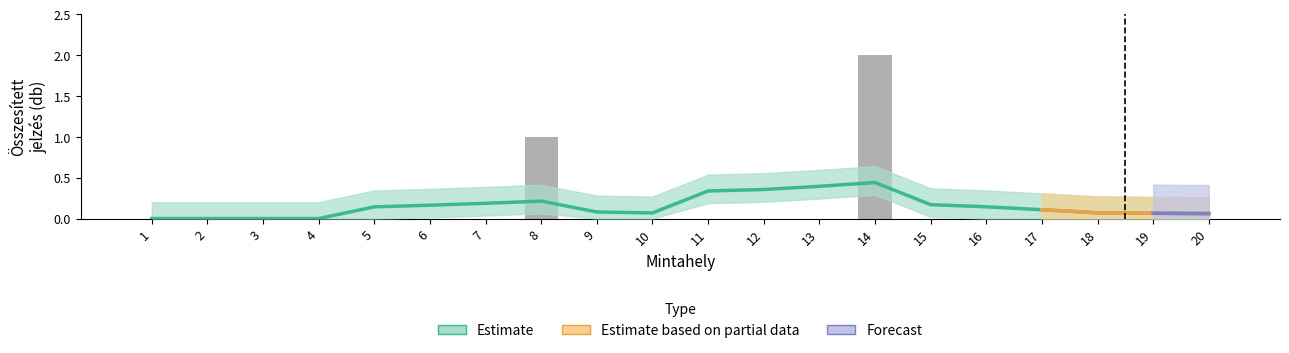

At which category is the sum across all series the highest?

14